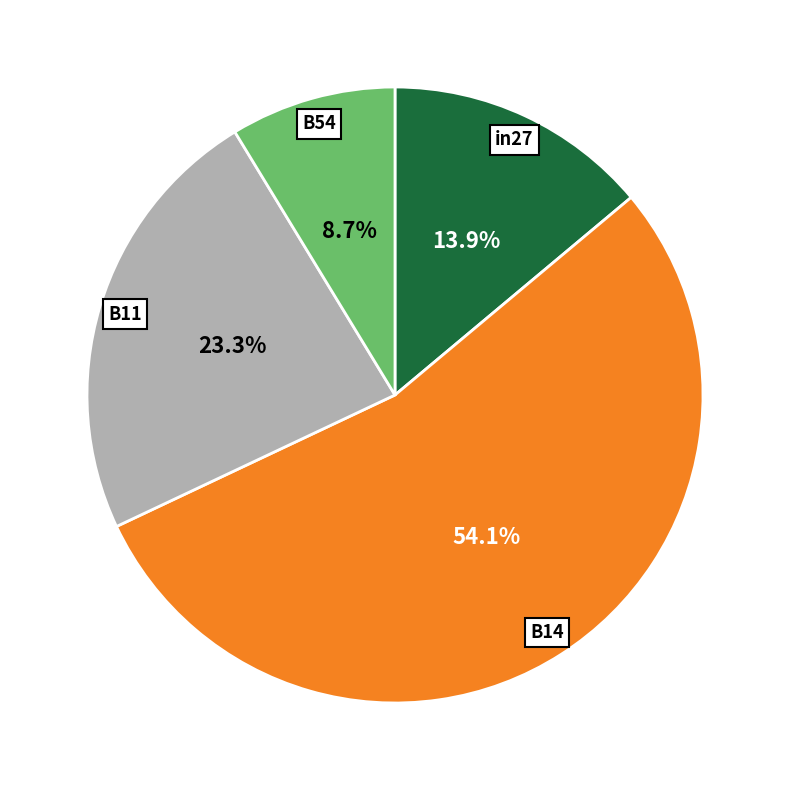

Is there any slice that represents more than half of the pie?

Yes